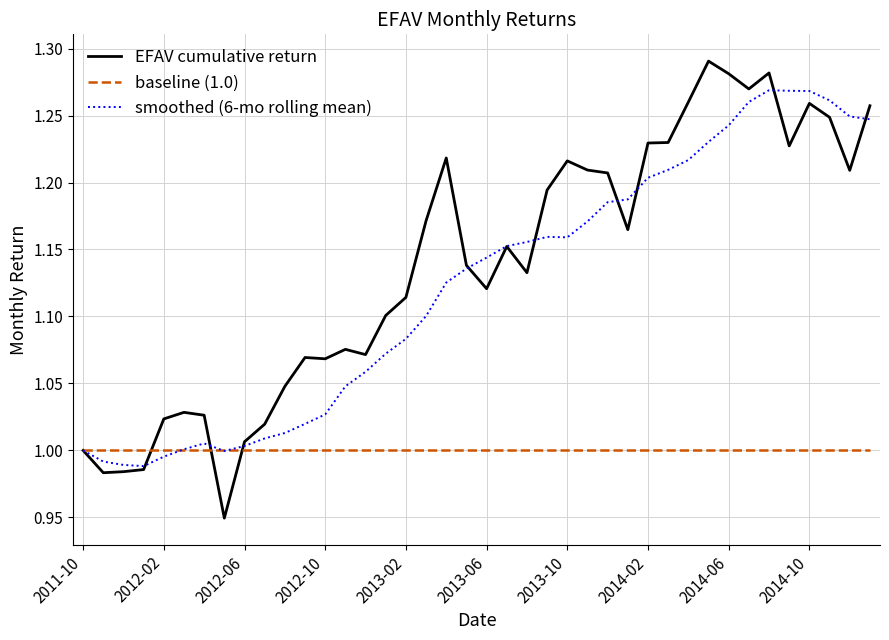

Rank the series by their maximum value, from highest to lowest.

EFAV cumulative return, smoothed (6-mo rolling mean), baseline (1.0)